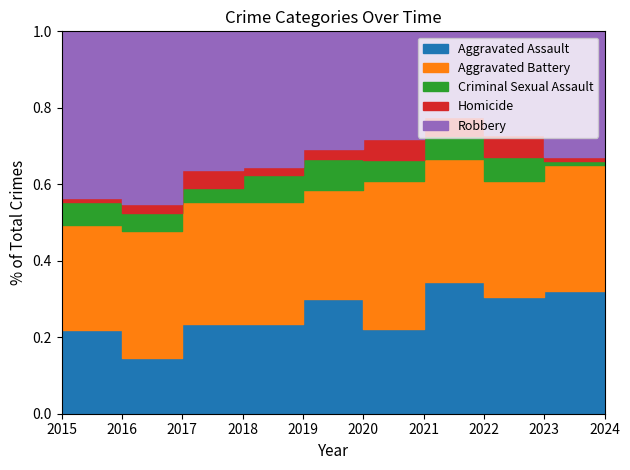

At which label does Aggravated Battery reach its minimum?

2015